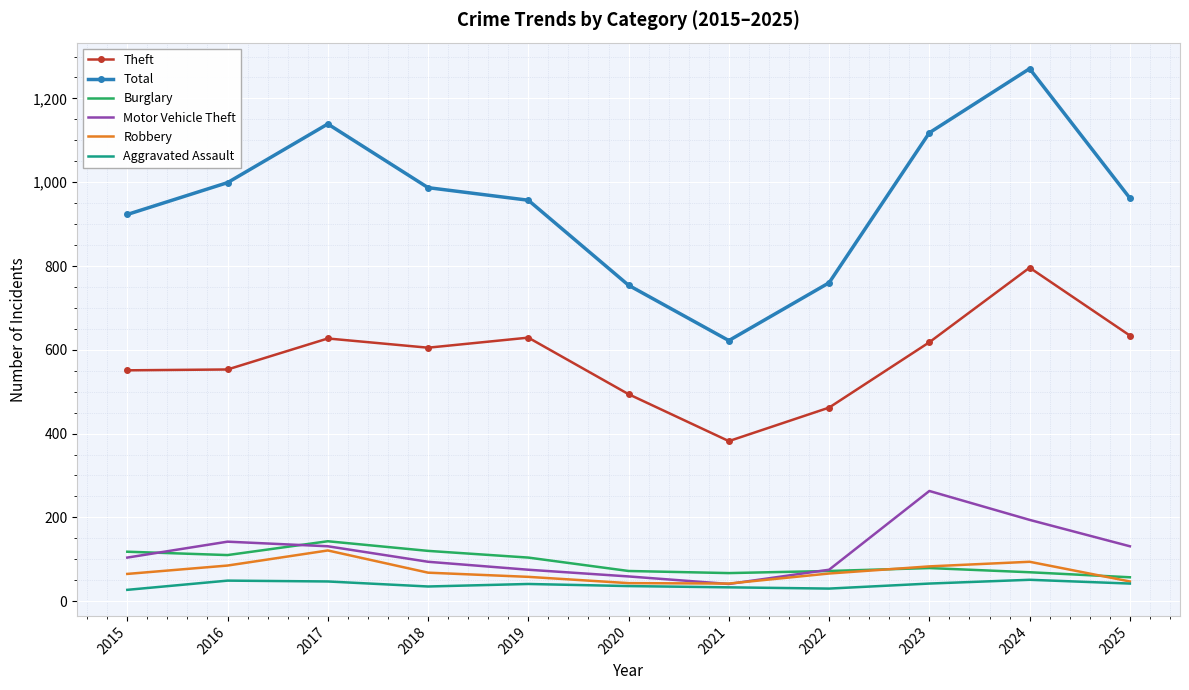

True or false: Motor Vehicle Theft and Theft cross at least once.

False